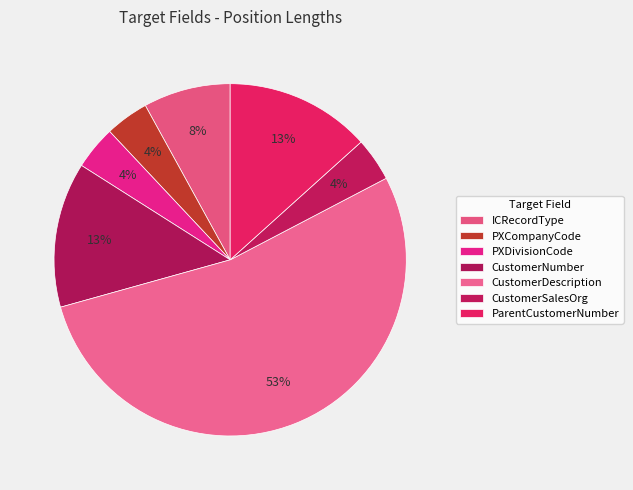

How many slices are in this pie chart?

7